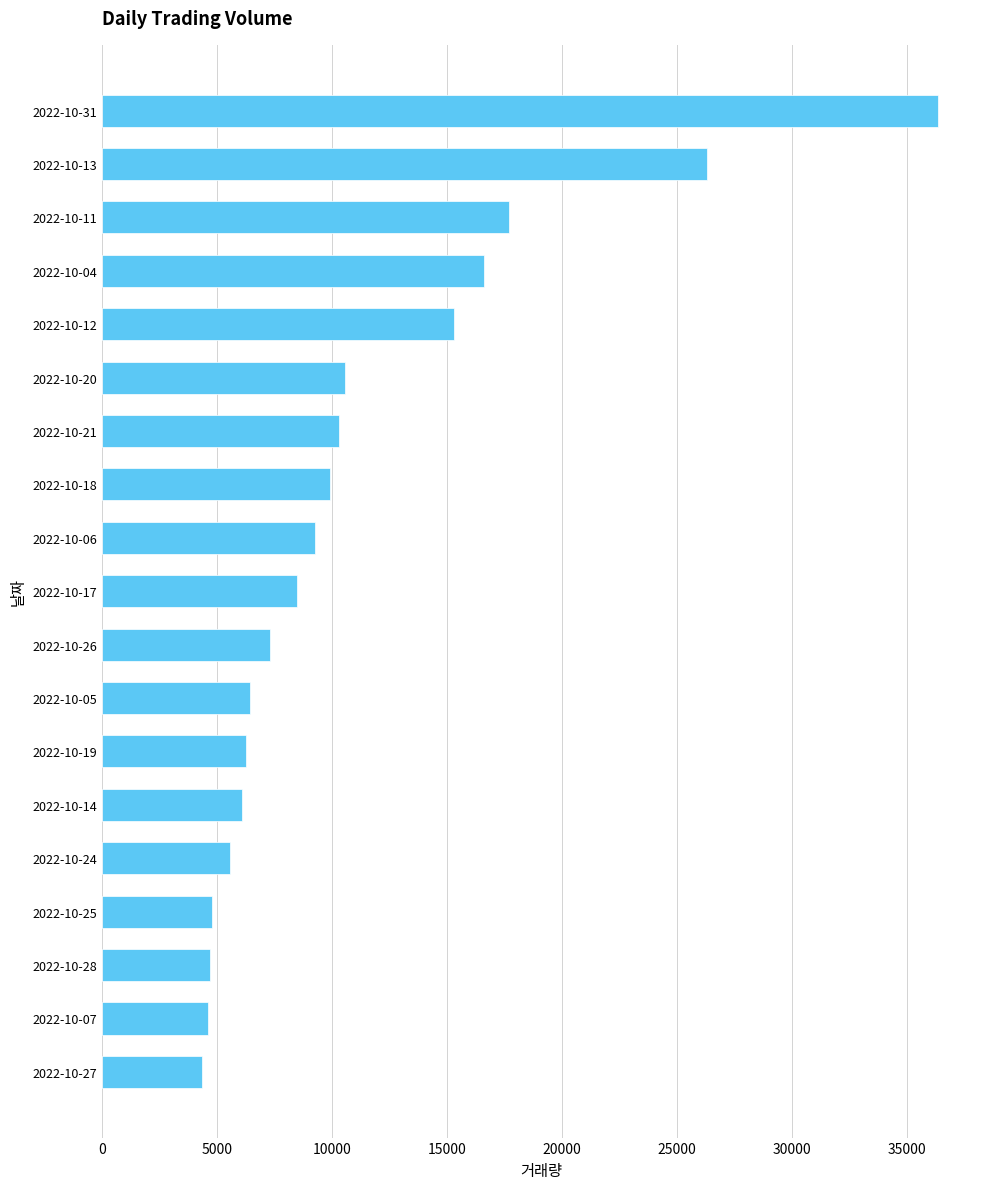

Is it true that the value at 2022-10-28 is 4686?

True